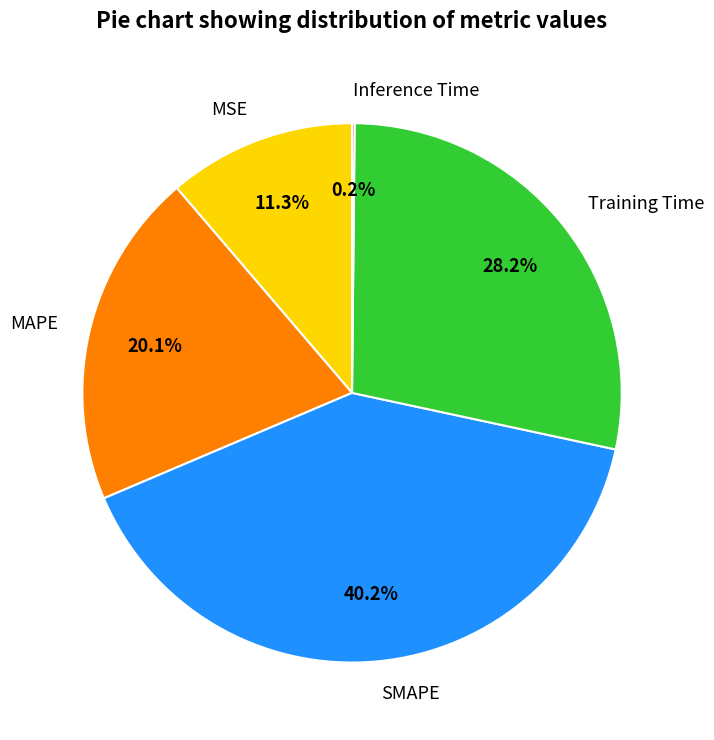

What is the largest slice in the pie chart?

SMAPE